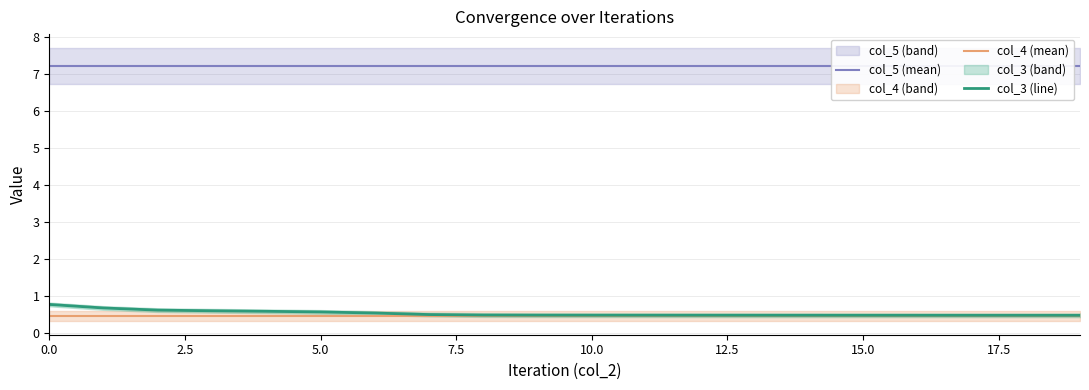

What are all the series names shown in the legend?

col_5 (mean), col_4 (mean), col_3 (line)